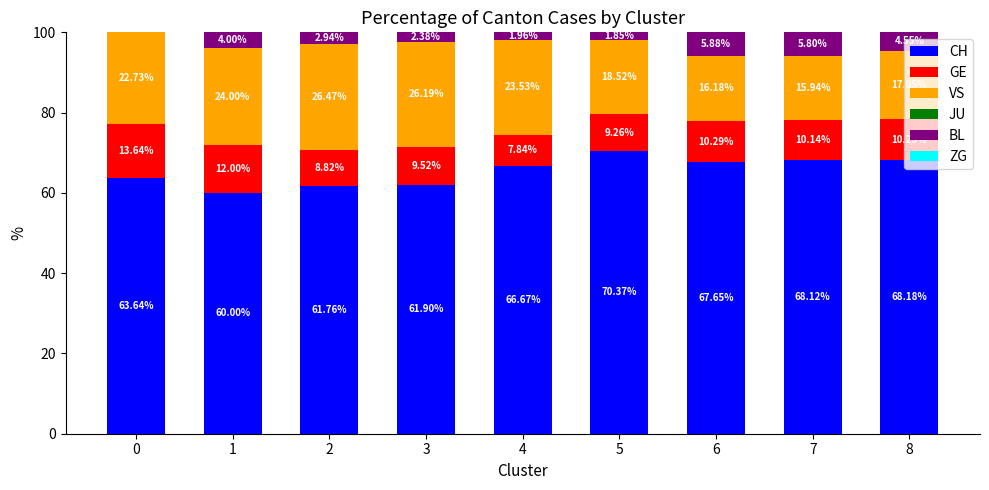

What is the total value across all series at 7?

100.0